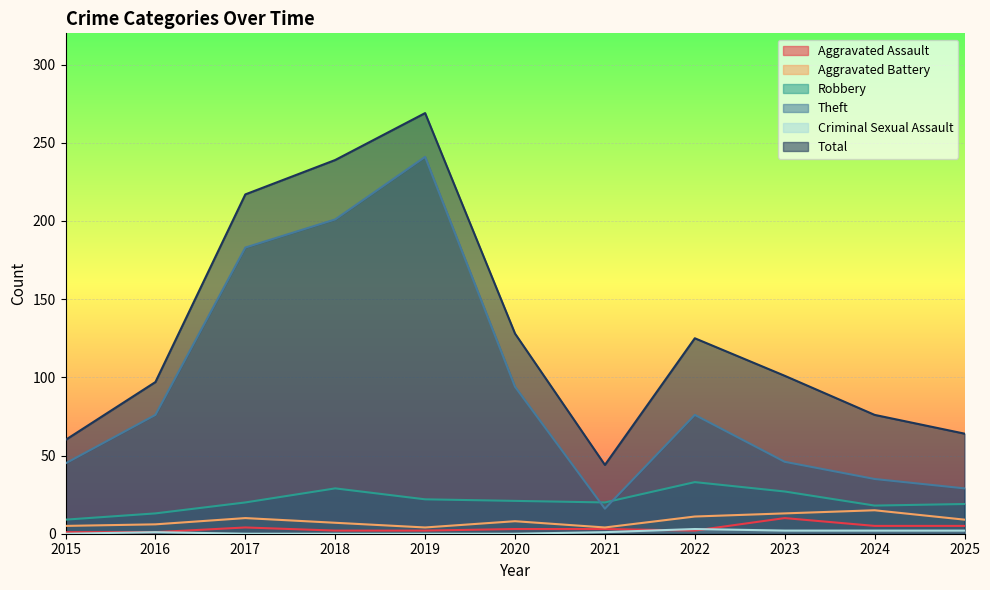

Which category has the lowest value in the Robbery series?

2015